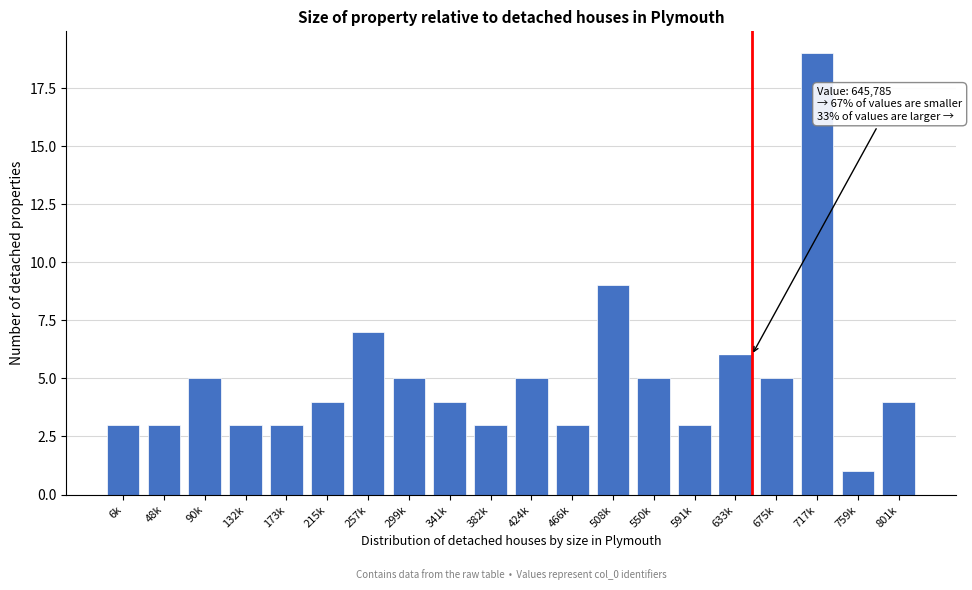

Reading left to right, list all the values displayed in this chart.

3	3	5	3	3	4	7	5	4	3	5	3	9	5	3	6	5	19	1	4